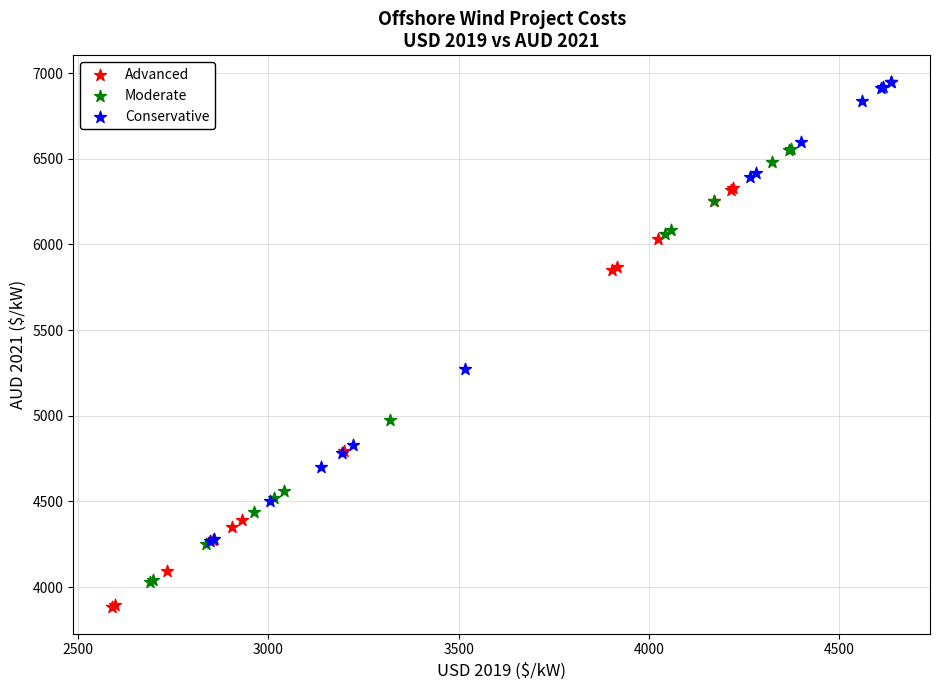

Which series reaches the minimum Y coordinate?

Advanced